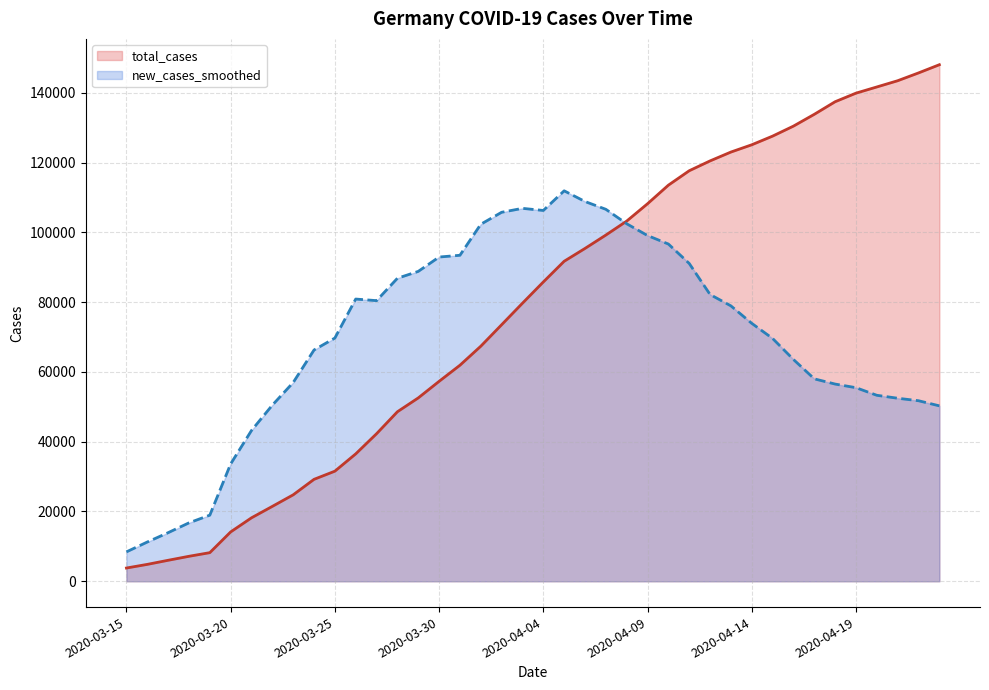

Which category has the lowest value across all series?

2020-03-15